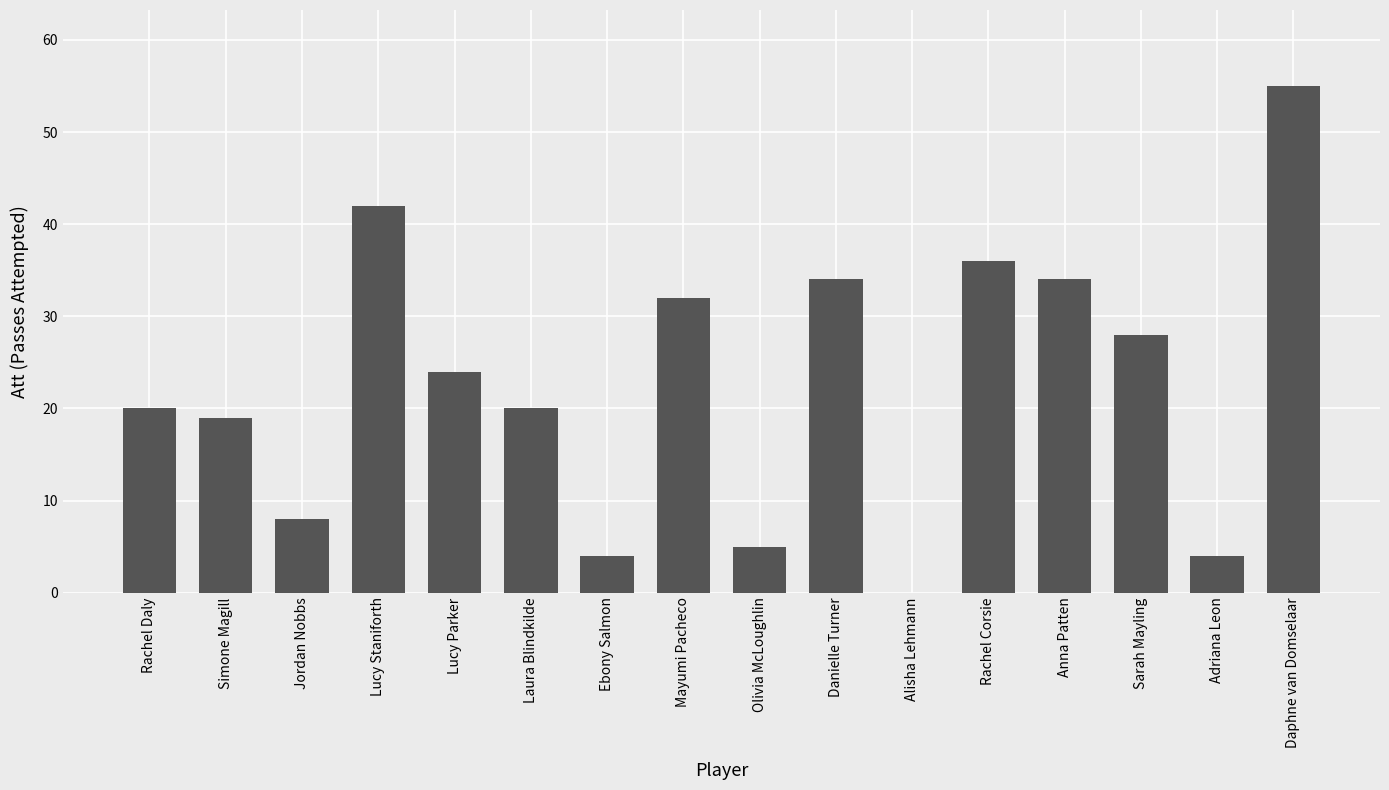

At which category does the chart reach its peak across all series?

Daphne van Domselaar